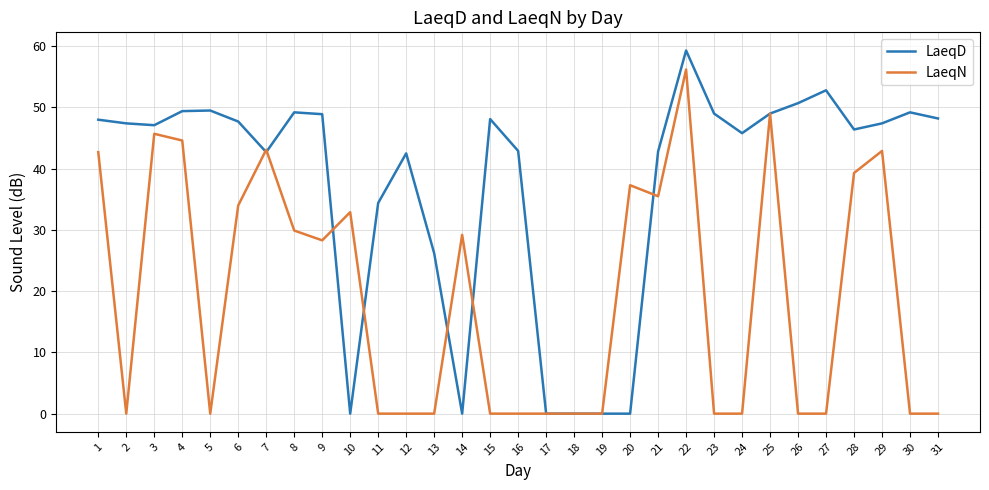

The LaeqD series shows 75.8 at 24. True or false?

False